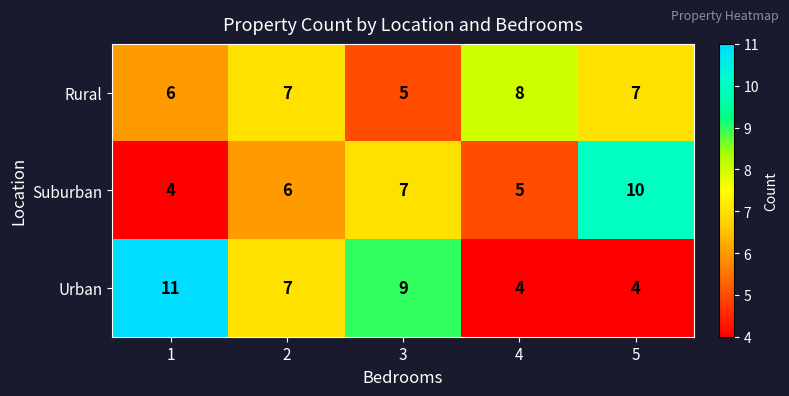

The value of Urban at 1 is 11. True or false?

True